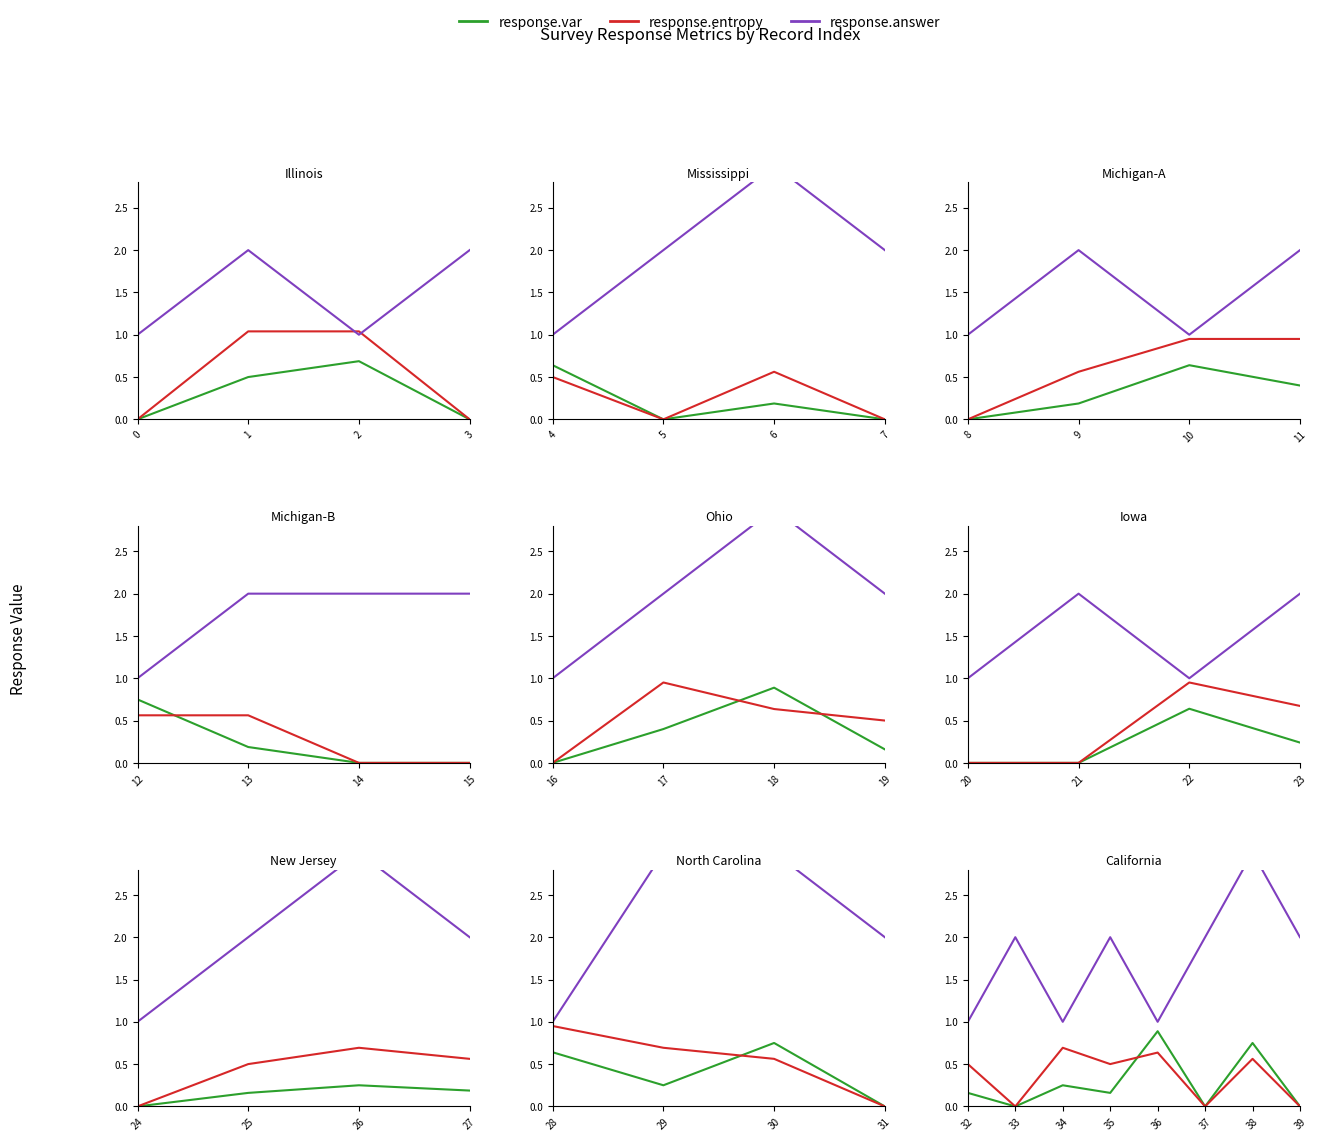

How many lines are shown in the chart?

3